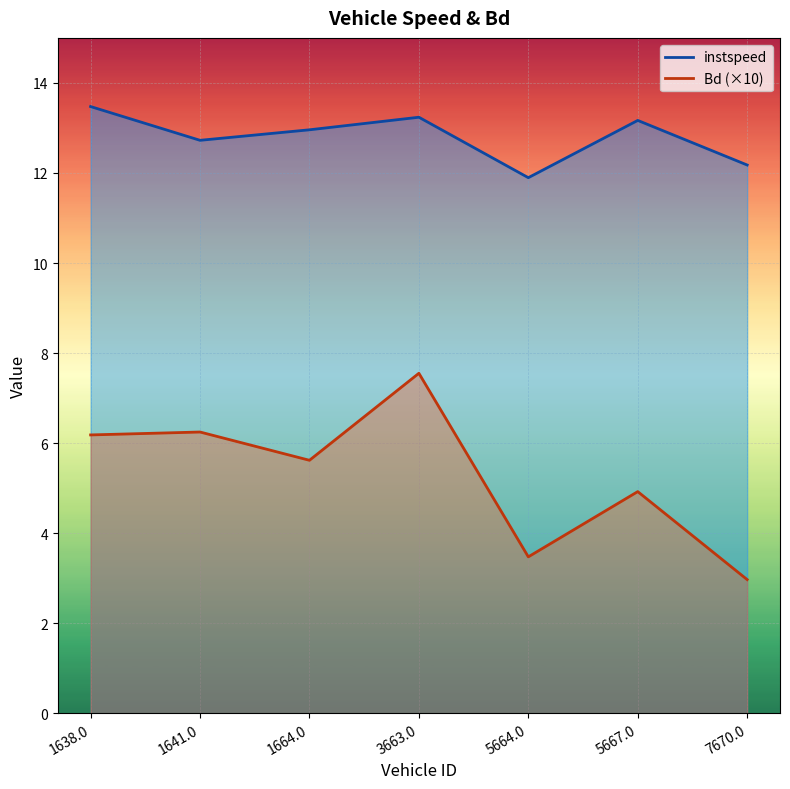

What is the minimum value for instspeed?

11.9